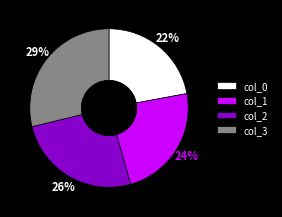

To the nearest percent, what portion does col_0 represent?

22%